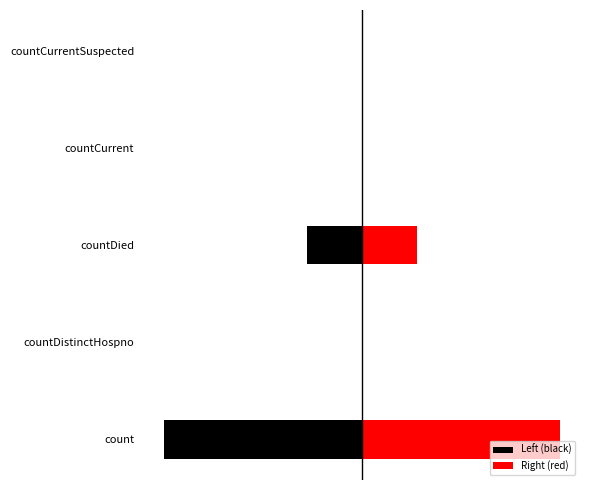

What is the difference between the Right (red) values at countDistinctHospno and countCurrentSuspected?

16.5